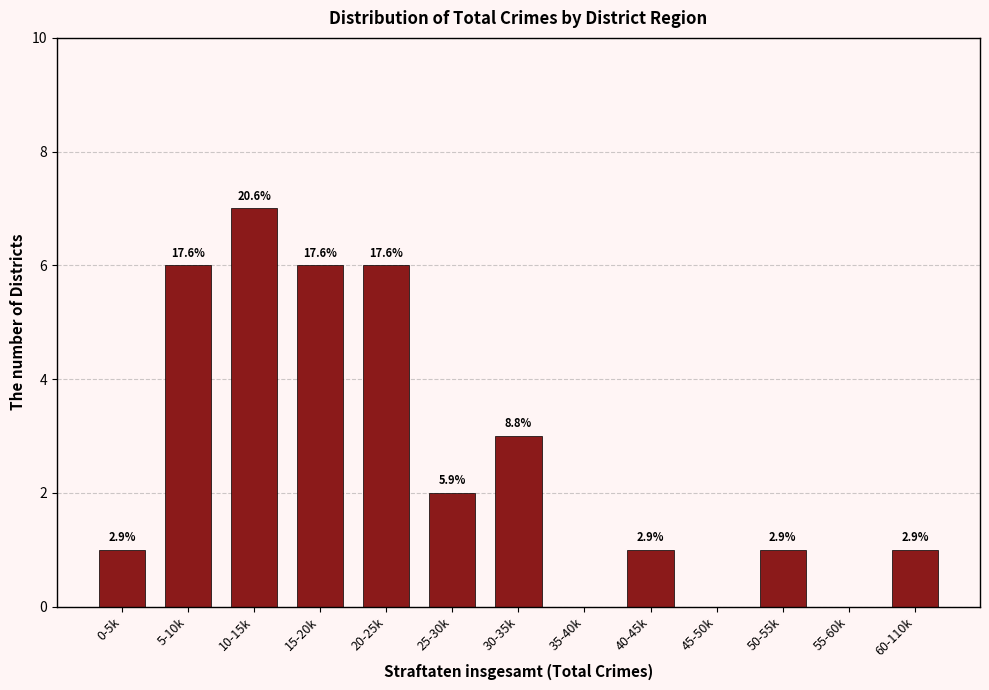

Are the bars horizontal?

No